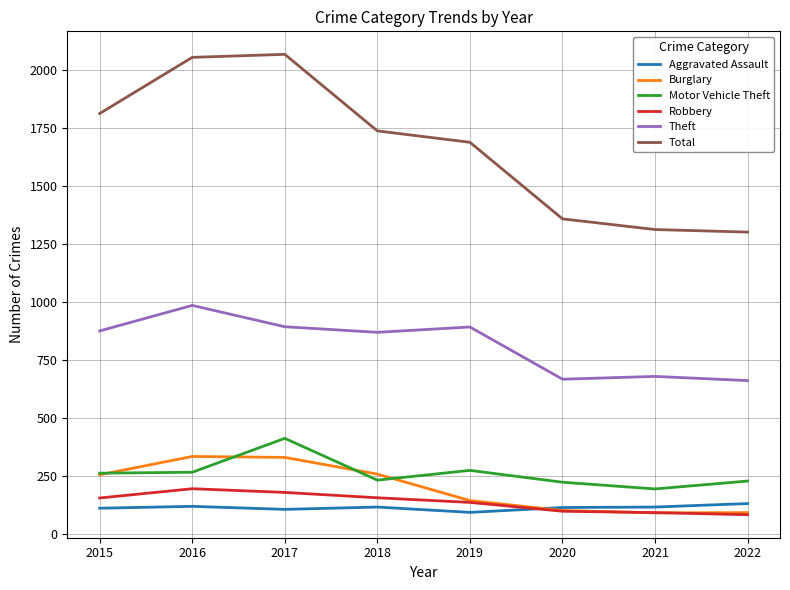

True or false: Robbery has a value of 67 at 2015.

False